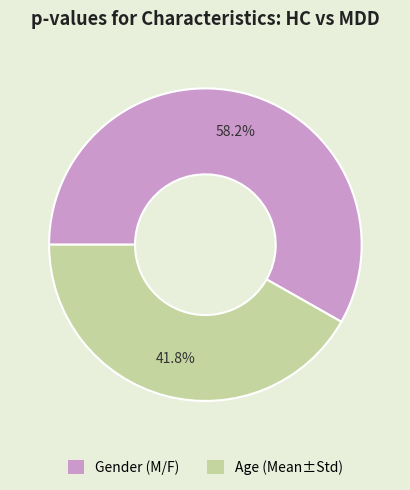

How many slices are in this pie chart?

2